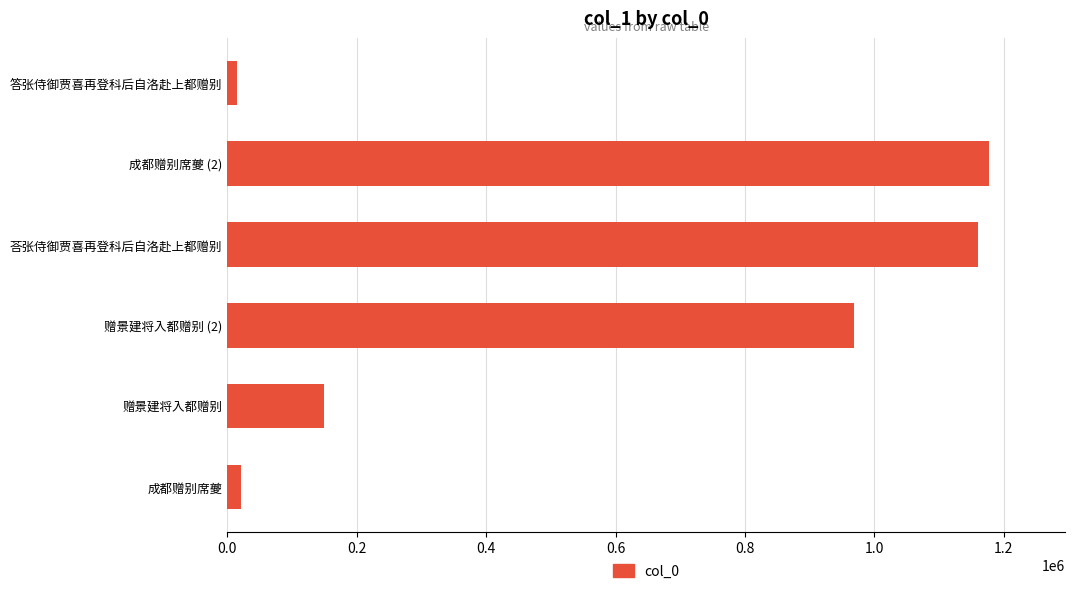

Where is the data nearest to the value 596016?

赠景建将入都赠别 (2)